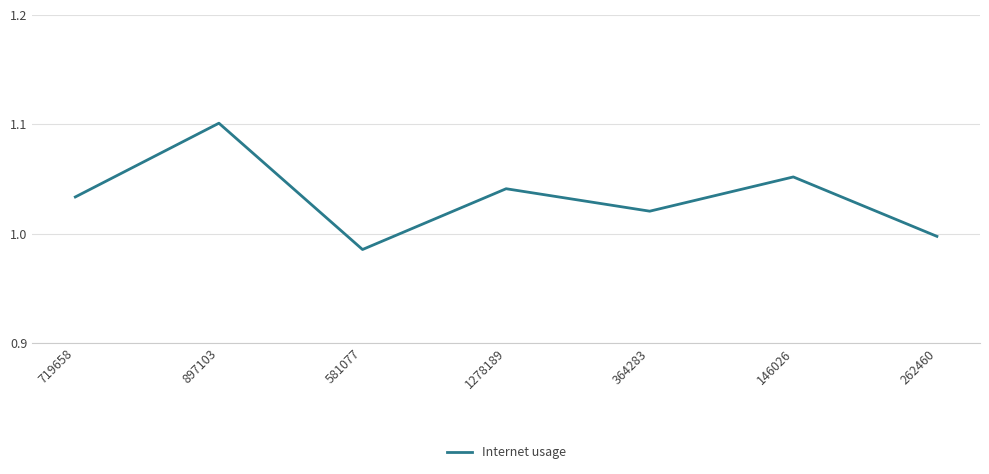

Is it true that the value at 581077 is 1.0?

True